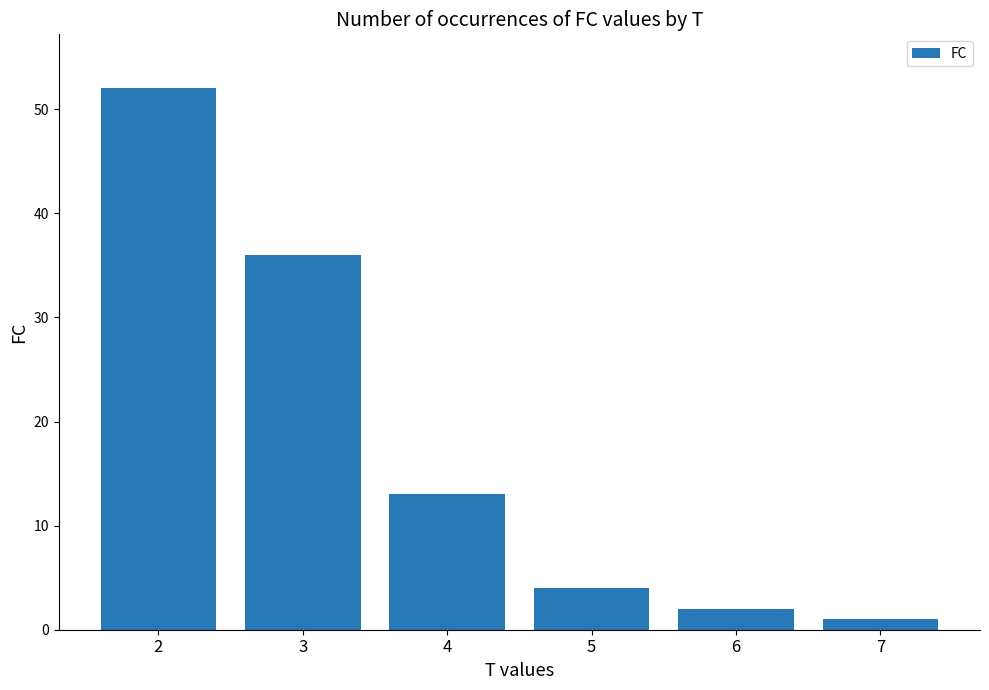

Which category has the highest value across all series?

2